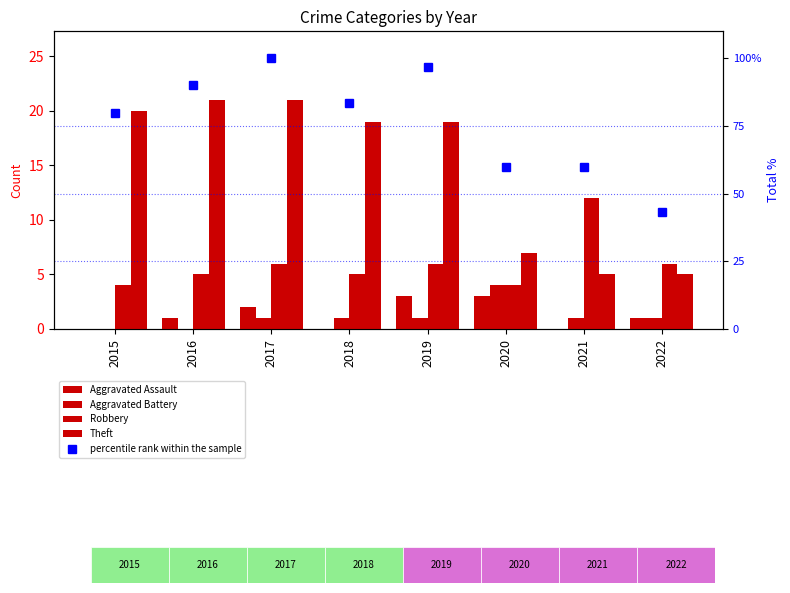

What is the value of the Aggravated Battery bar at the 5th from the left?

1.0